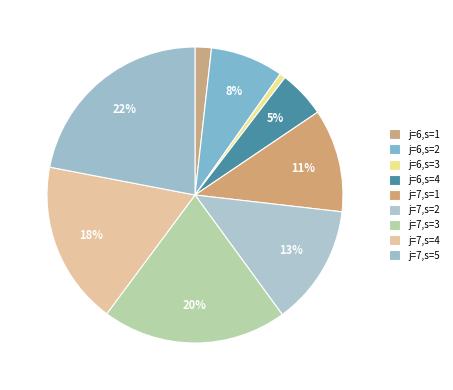

To the nearest percent, what is the difference between the j=7,s=2 and j=7,s=4 slice percentages?

5%